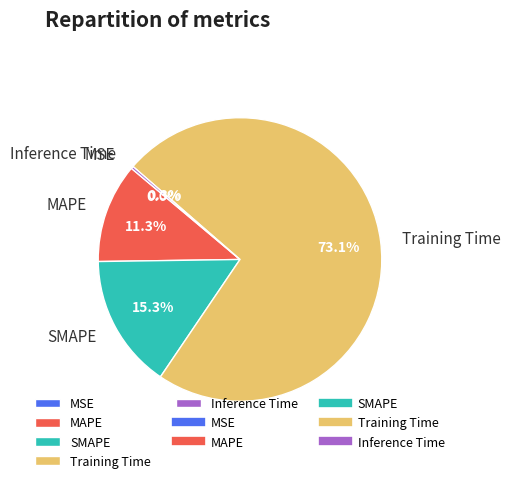

Which category has the biggest portion of the pie?

Training Time